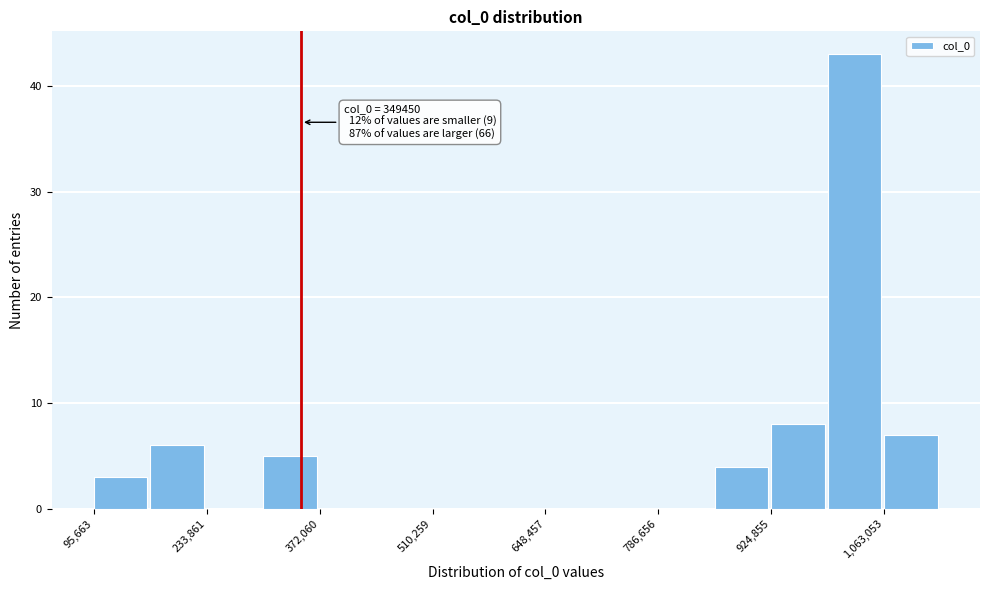

Read against the x-axis, roughly where is the centre of the tallest bar?

1020000